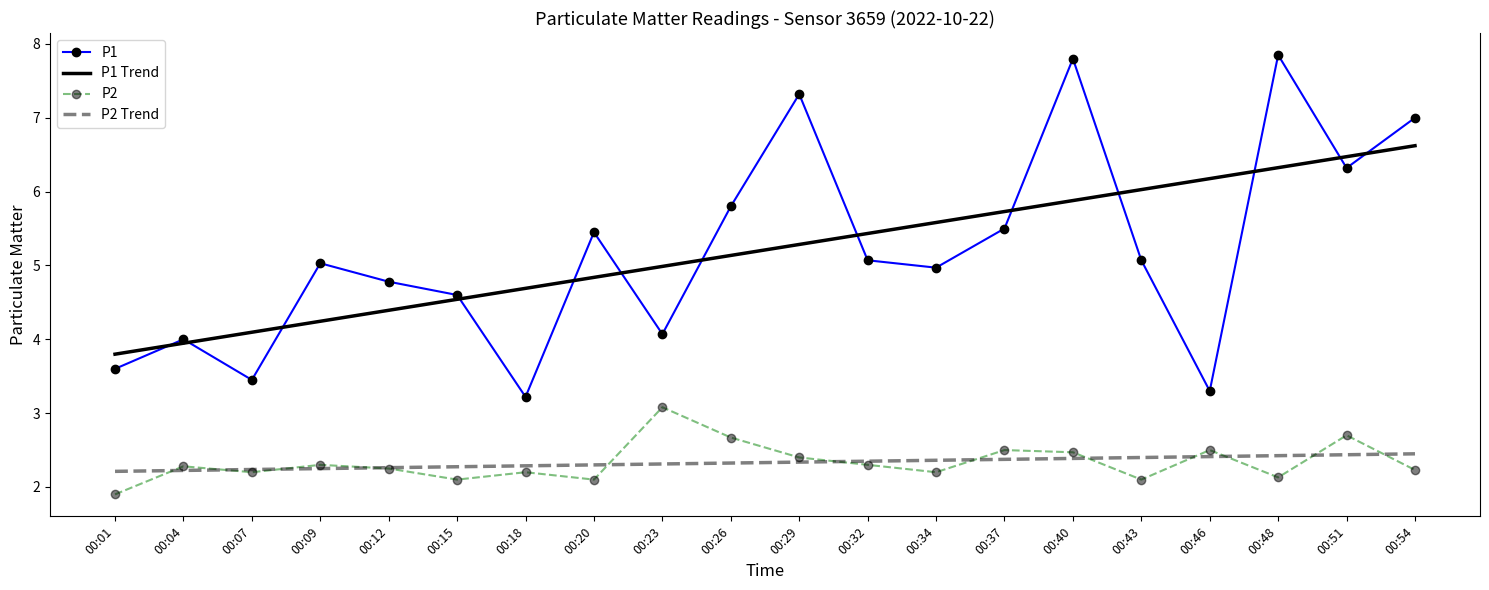

Which series has the widest spread of values?

P1